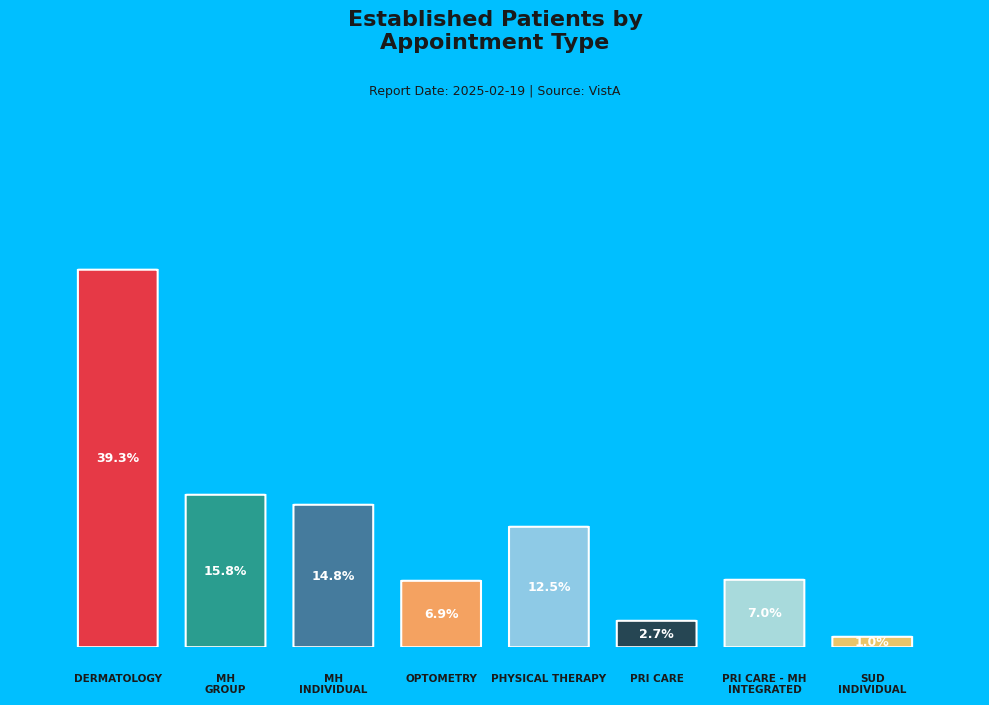

What is the ratio of the value at MENTAL HEALTH GROUP to the value at PHYSICAL THERAPY?

1.3